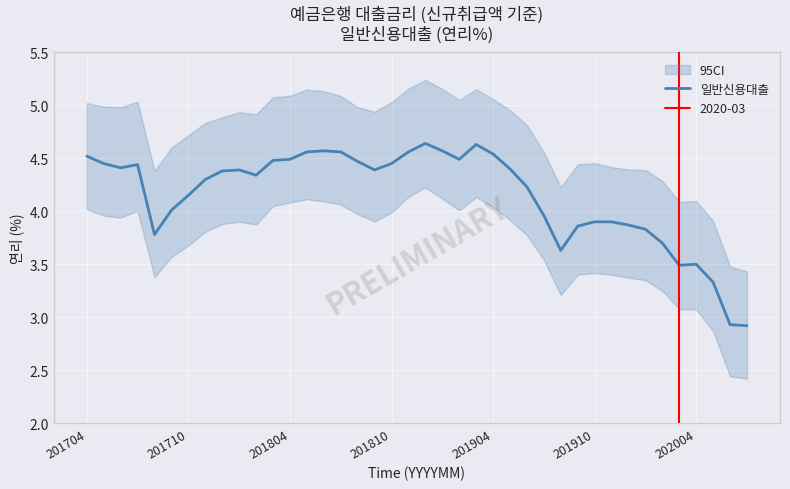

Between 21 and 32, which is larger?

21